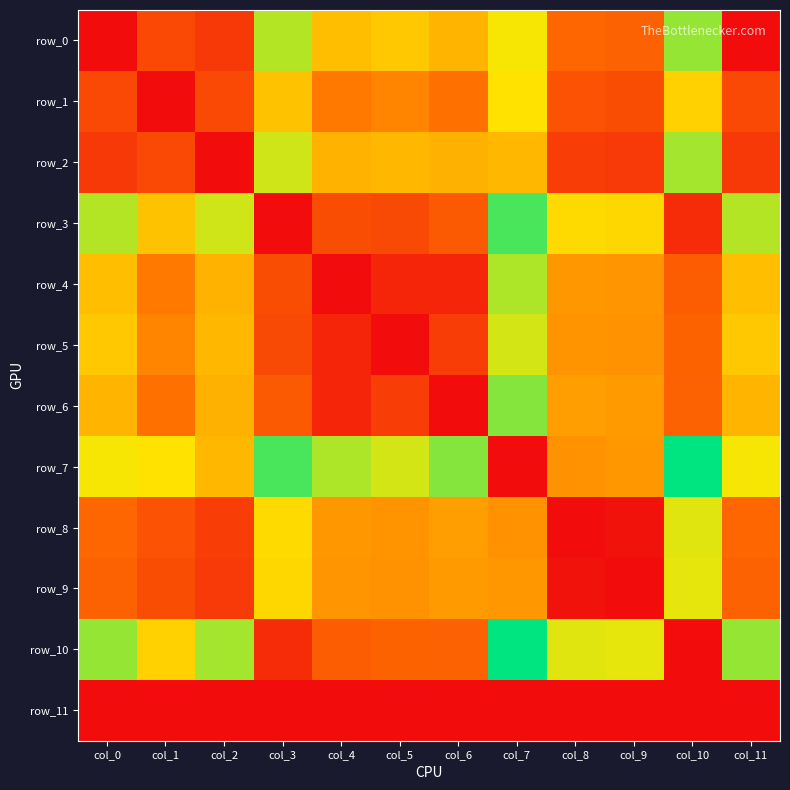

True or false: row_3 has a value of 59.6 at col_7.

True